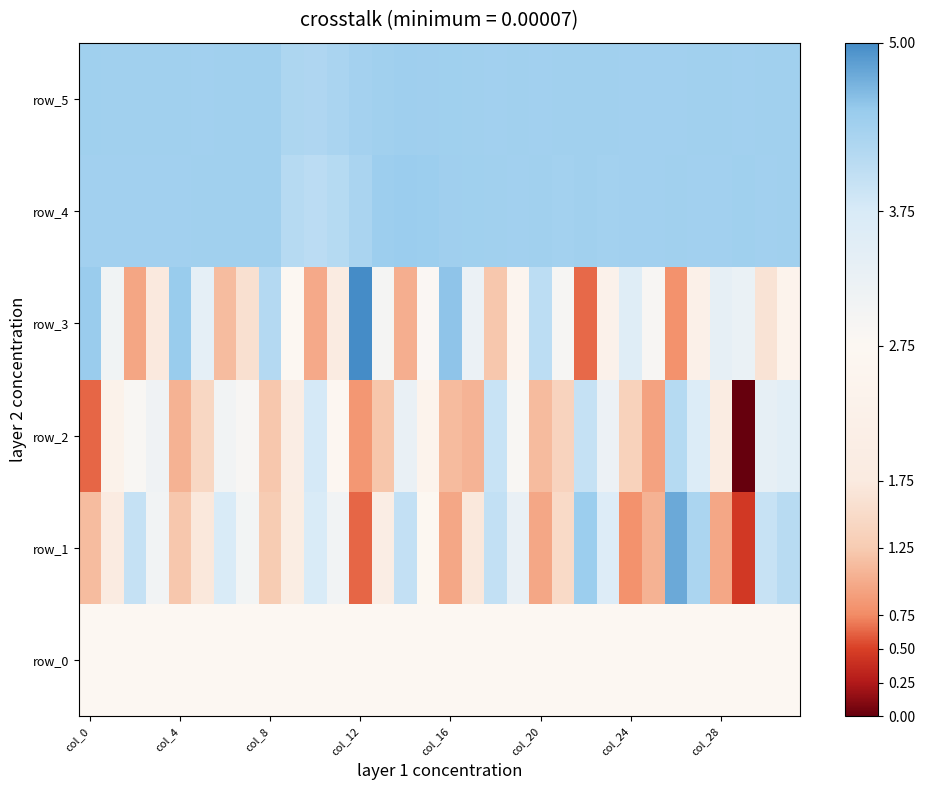

What is the average value of the row_4 series?

4.4